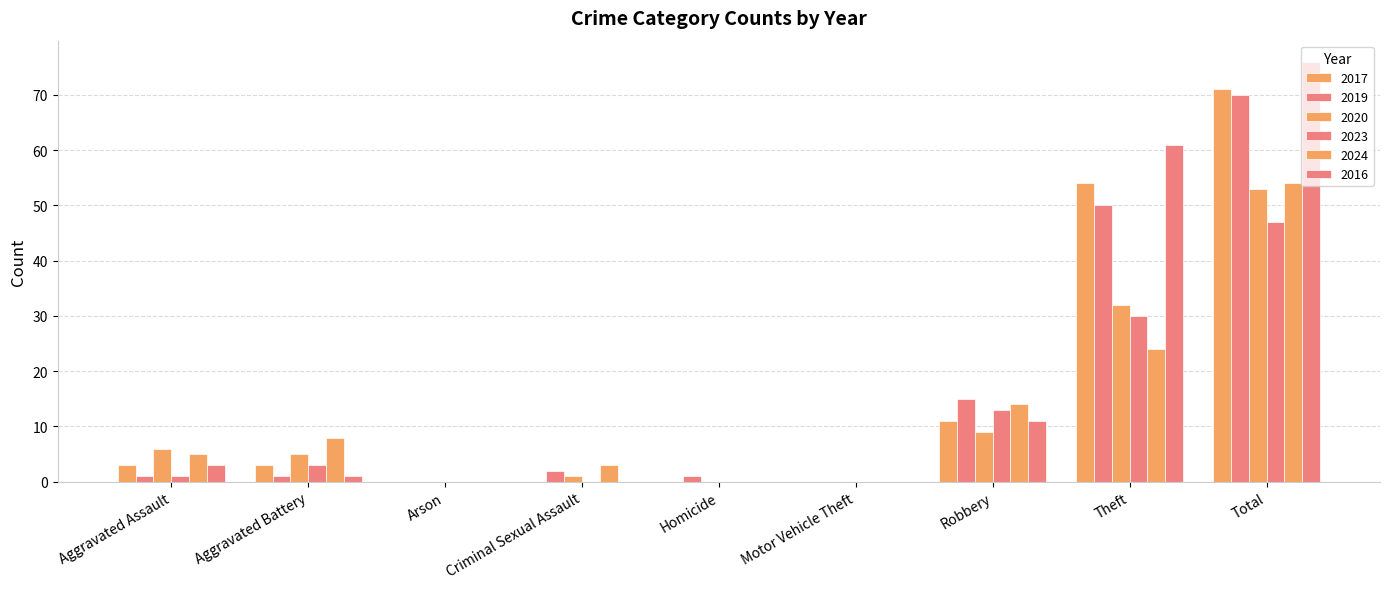

Reading right to left, what are all the values shown in this chart?

2017: 71	54	11	0	0	0	0	3	3
2019: 70	50	15	0	1	2	0	1	1
2020: 53	32	9	0	0	1	0	5	6
2023: 47	30	13	0	0	0	0	3	1
2024: 54	24	14	0	0	3	0	8	5
2016: 76	61	11	0	0	0	0	1	3